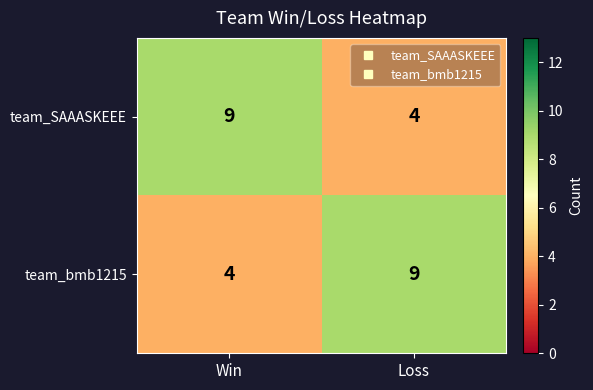

What is the spread (max minus min) of values at Loss?

5